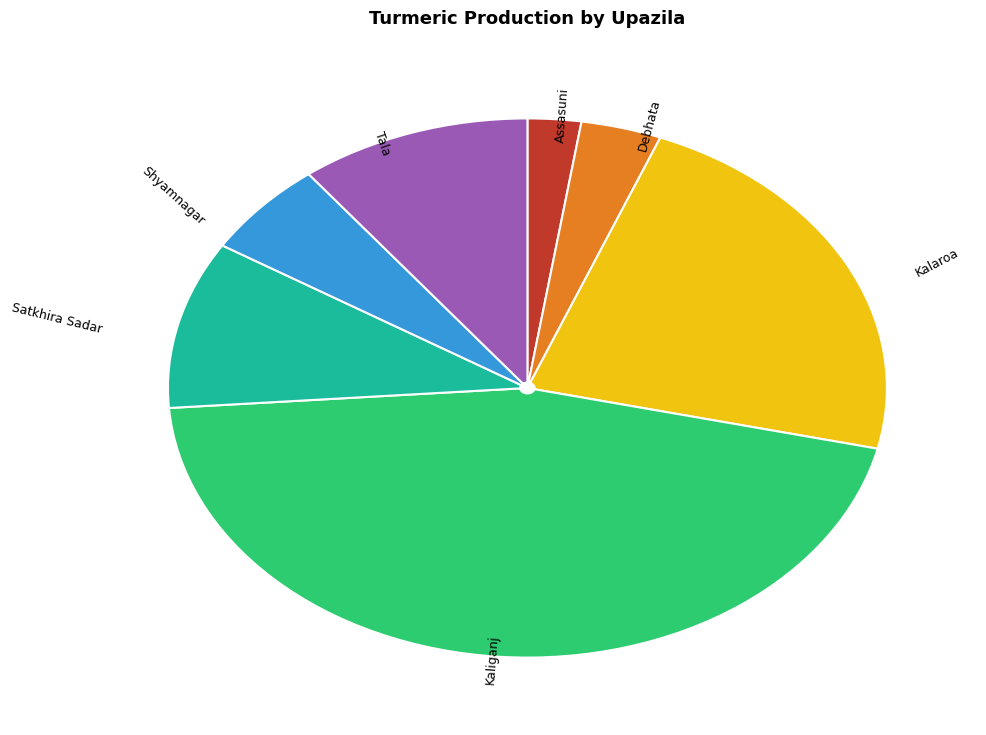

True or false: Tala accounts for 23% of the total.

False